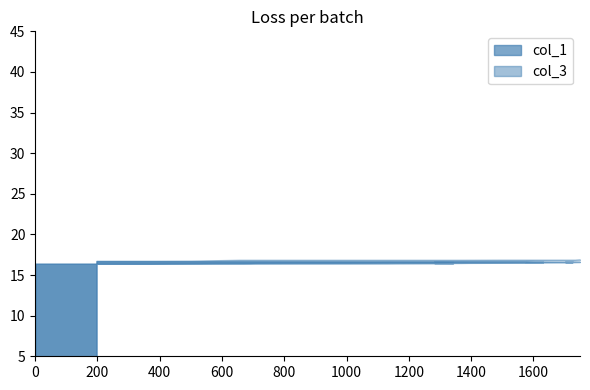

What is the highest value of the col_3 series?

16.9